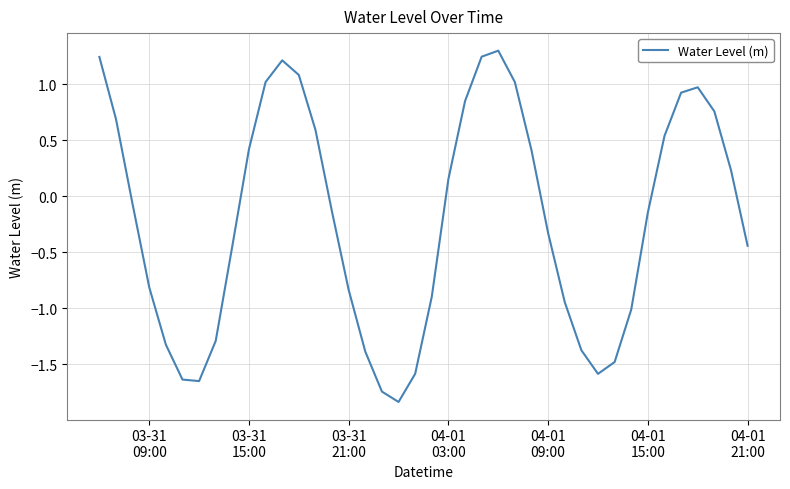

What is the difference between the maximum and minimum values?

3.1